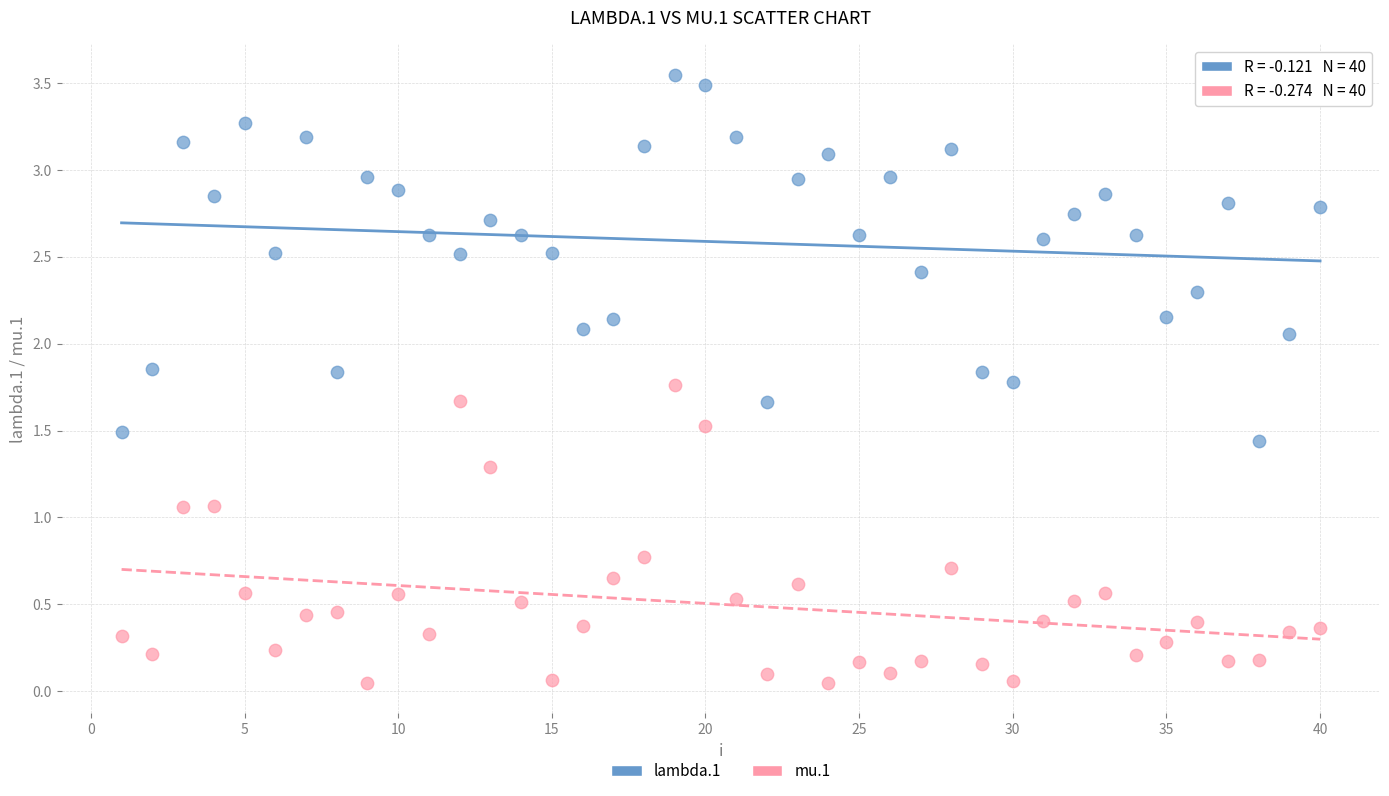

Which series reaches the minimum Y coordinate?

mu.1